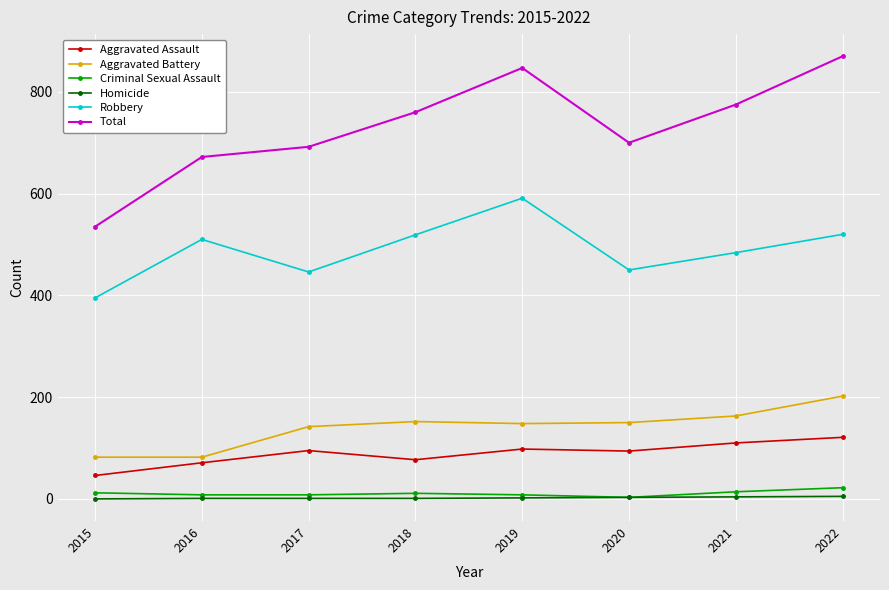

True or false: Aggravated Battery and Total cross at least once.

False